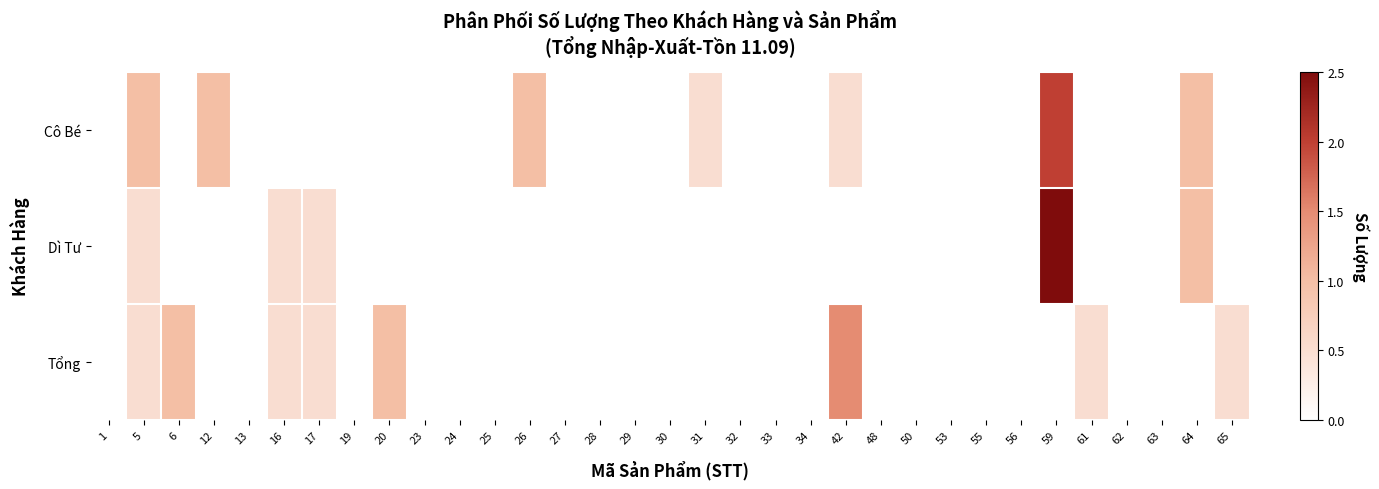

Which has a higher value, 23 or 17?

23